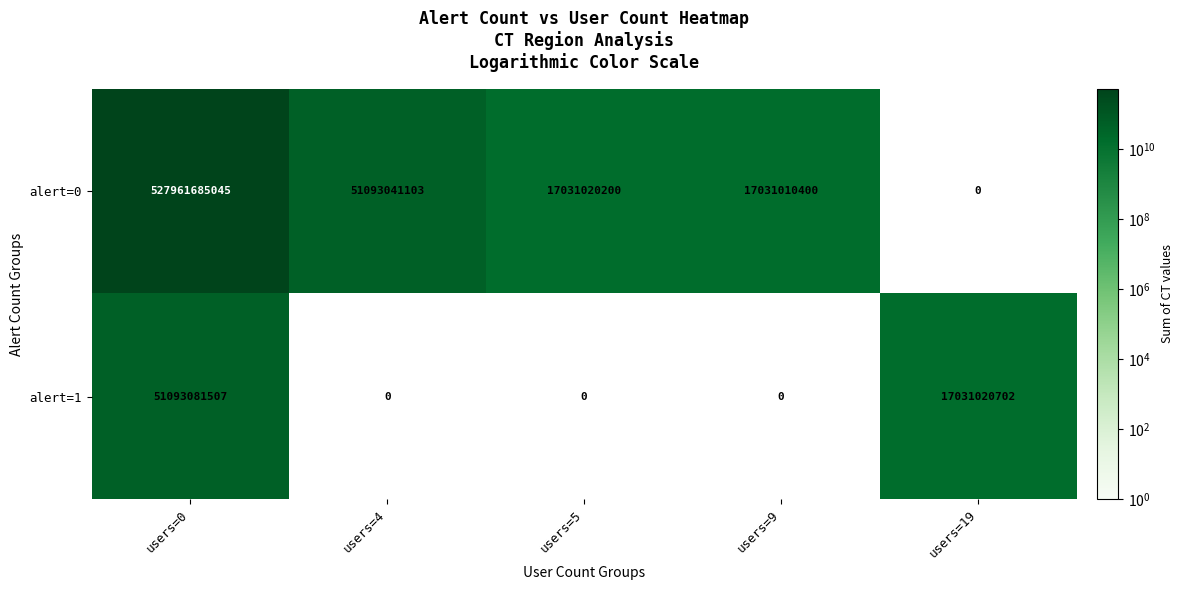

What is the greatest value displayed?

527961685045